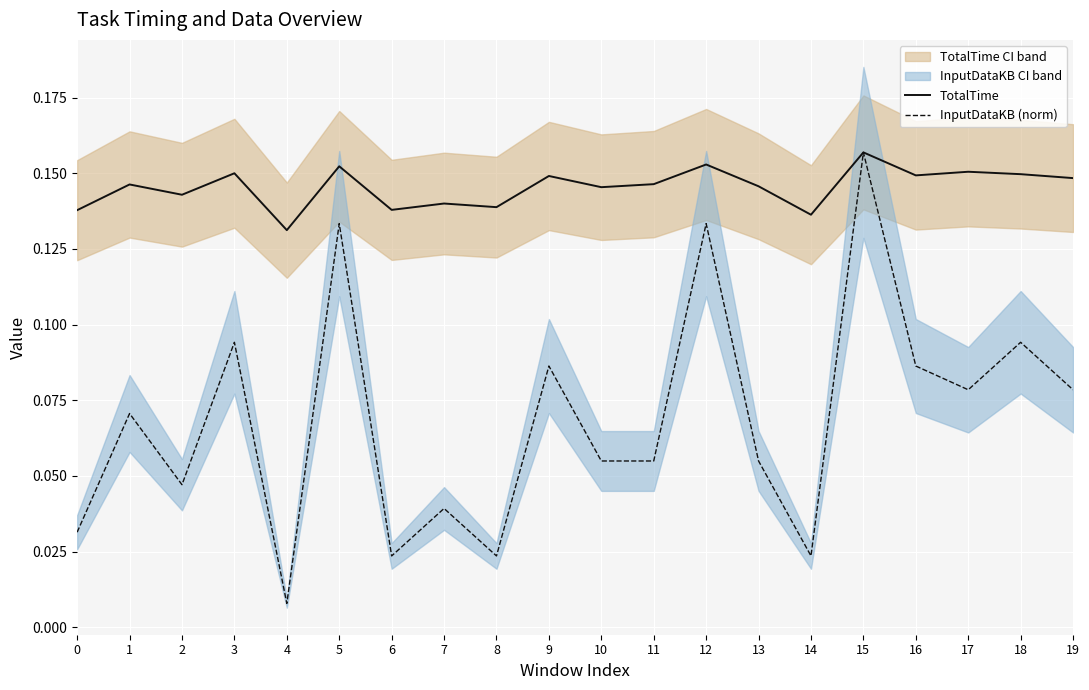

Which series has the largest range (max minus min)?

InputDataKB (norm)